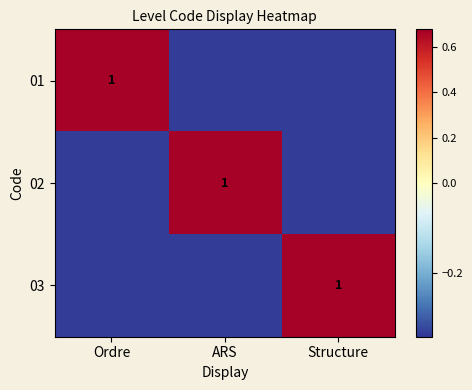

The 03 series shows 0.7 at Structure. True or false?

True